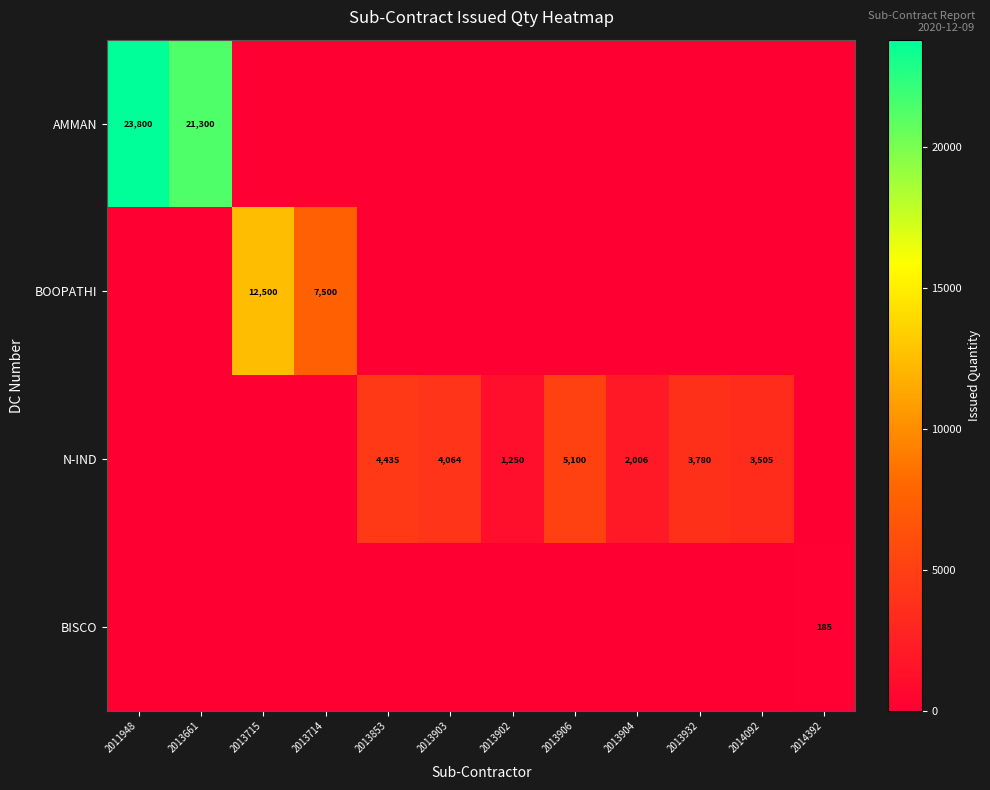

True or false: BOOPATHI has a value of 12500 at 2013715.

True